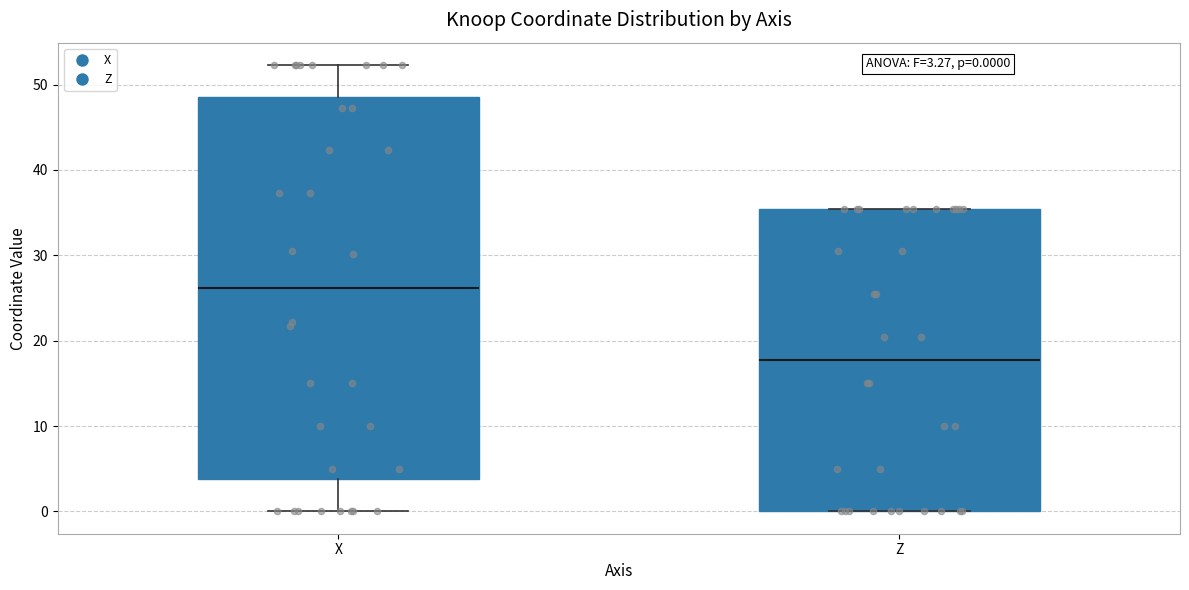

Which box is the tallest, from its lower edge to its upper edge?

X